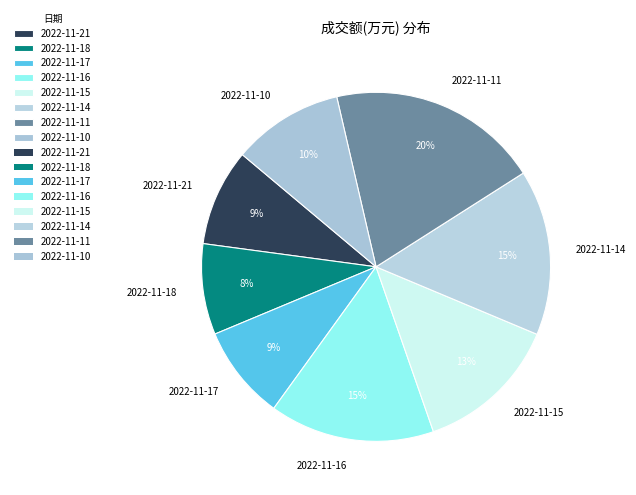

Does any single category account for the majority?

No